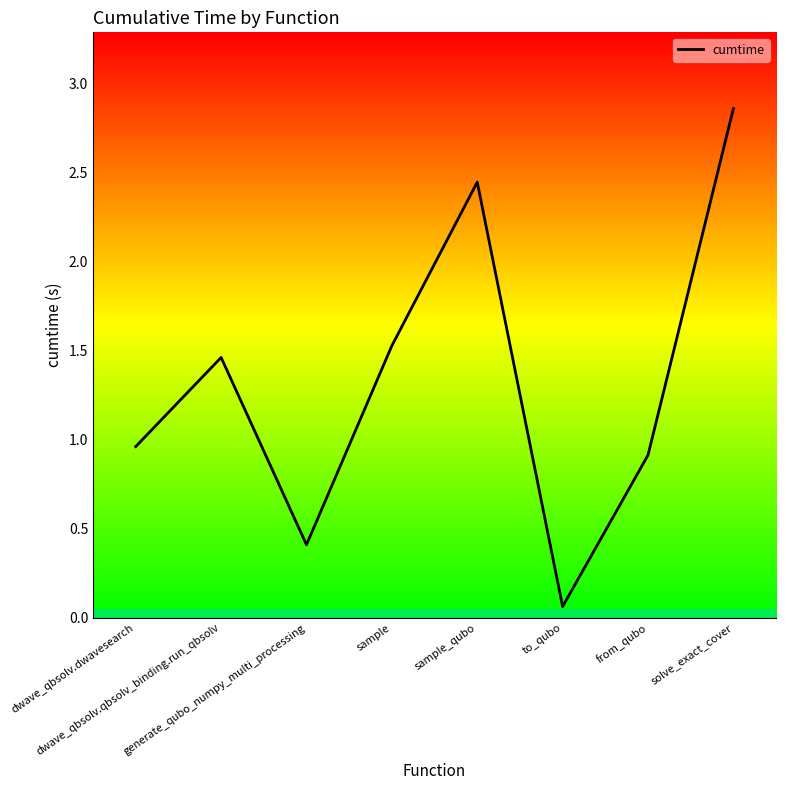

What is the difference between the maximum and minimum values?

2.8